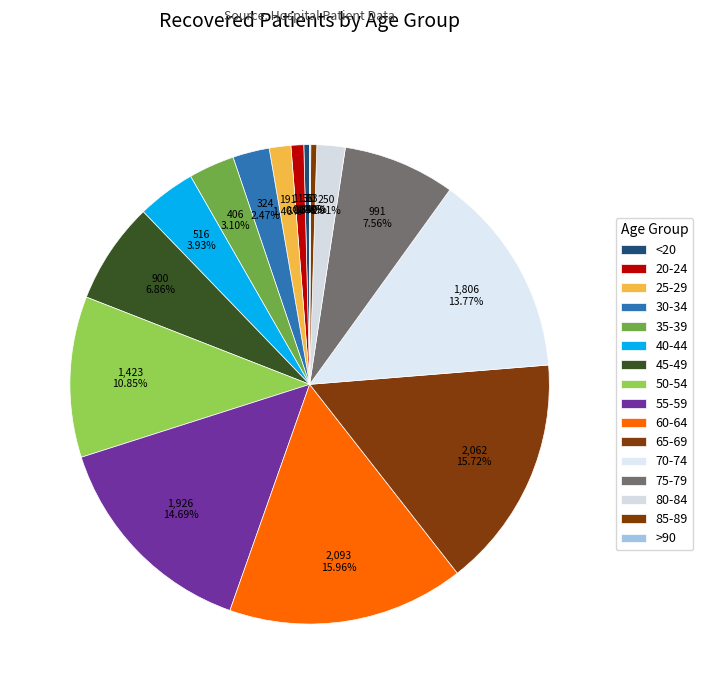

Which slice is the largest?

60-64